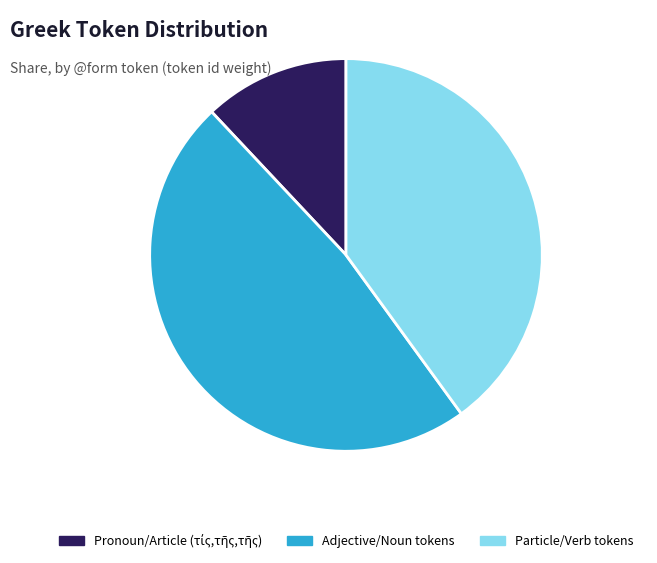

True or false: Adjective/Noun tokens accounts for 48% of the total.

True